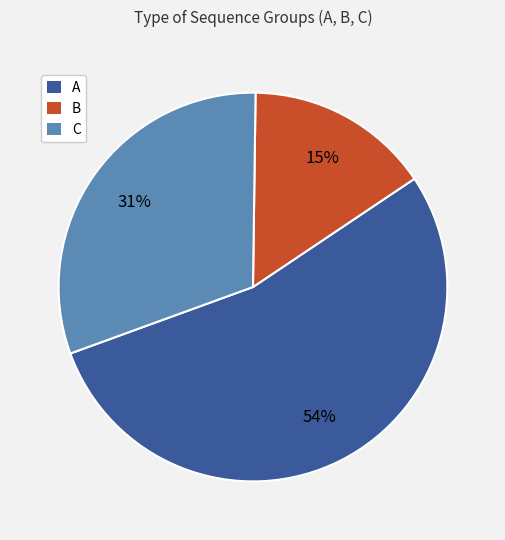

To the nearest percent, what portion does C represent?

31%